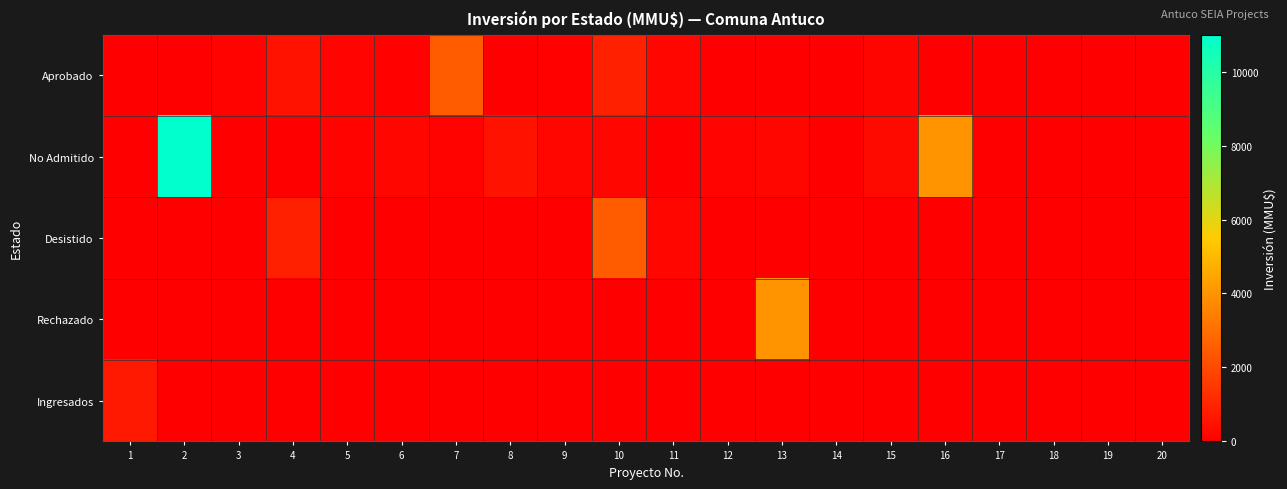

How many categories are shown in the chart?

20